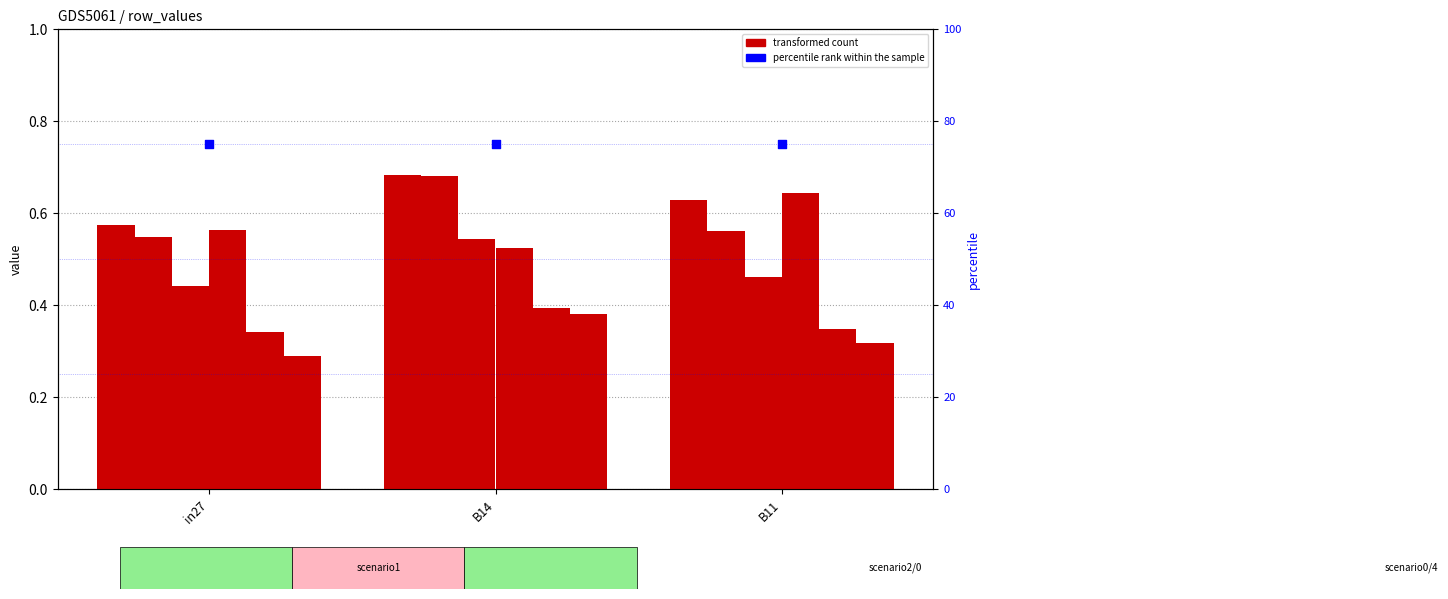

At how many categories does at least one series exceed 0?

3